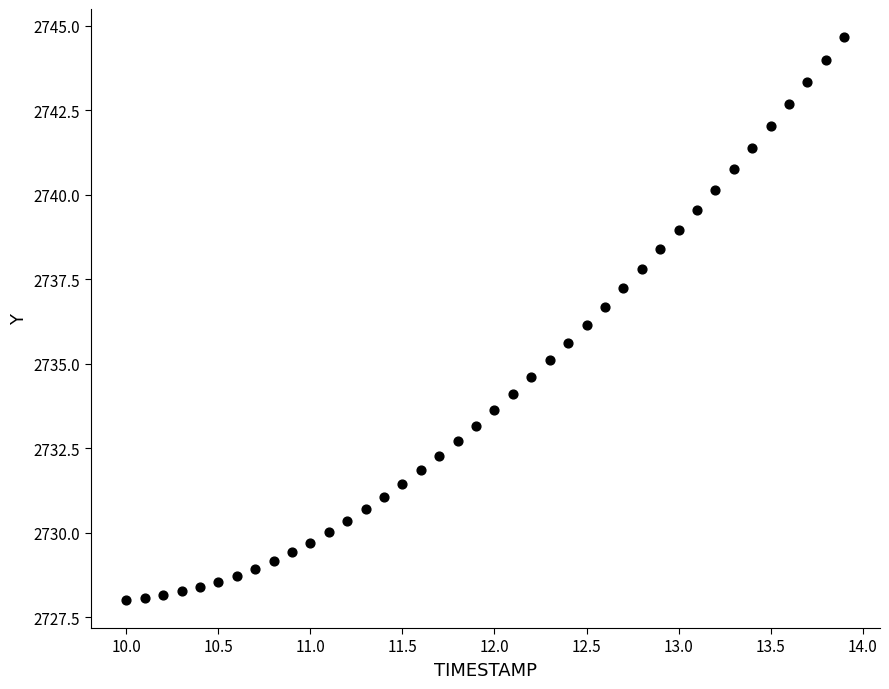

Count the number of points in this scatter plot.

40